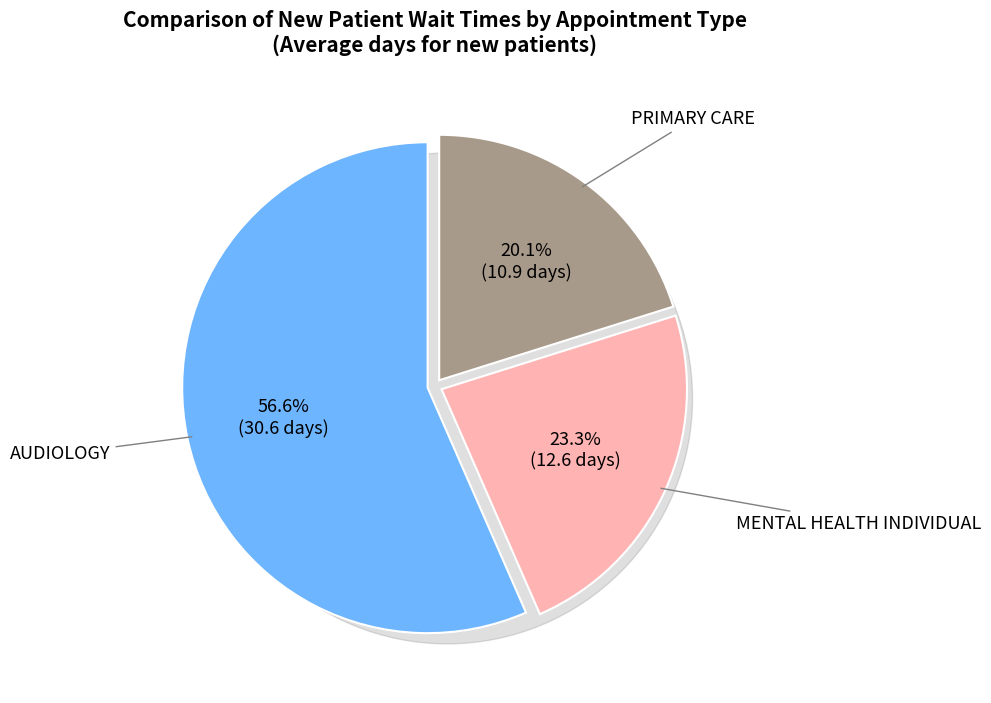

What is the total percentage of AUDIOLOGY and PRIMARY CARE?

76.7%